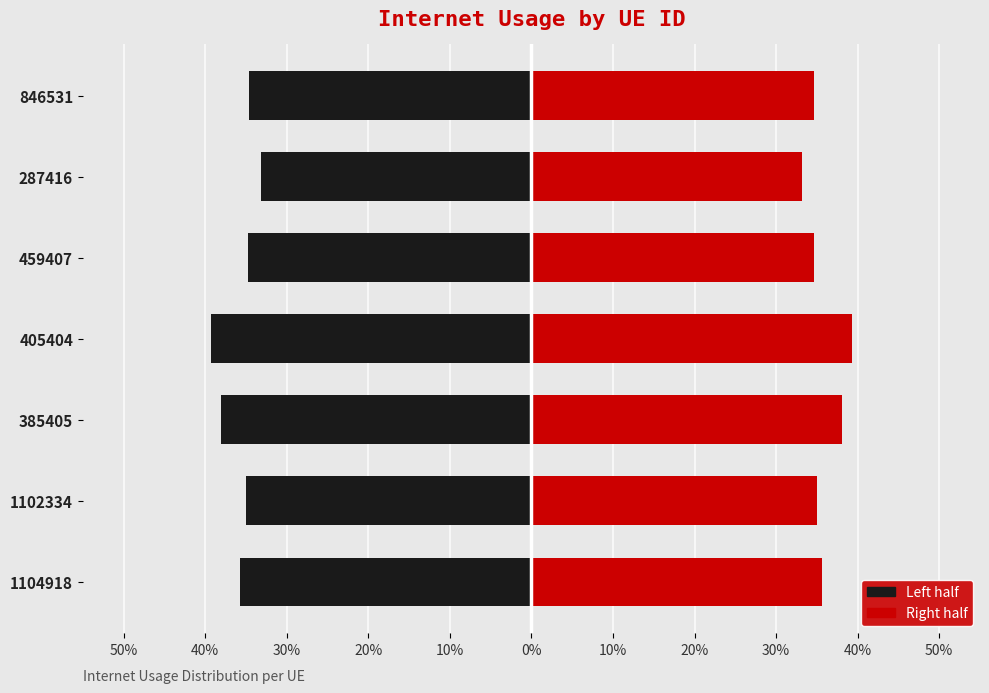

Does the chart contain any negative values?

Yes